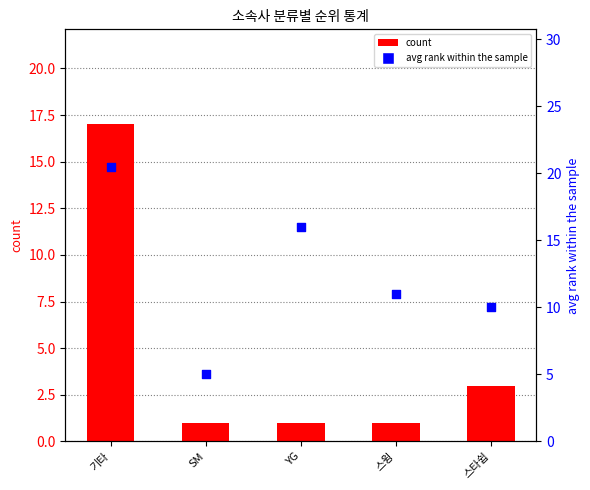

Which series contains the highest Y value?

avg rank